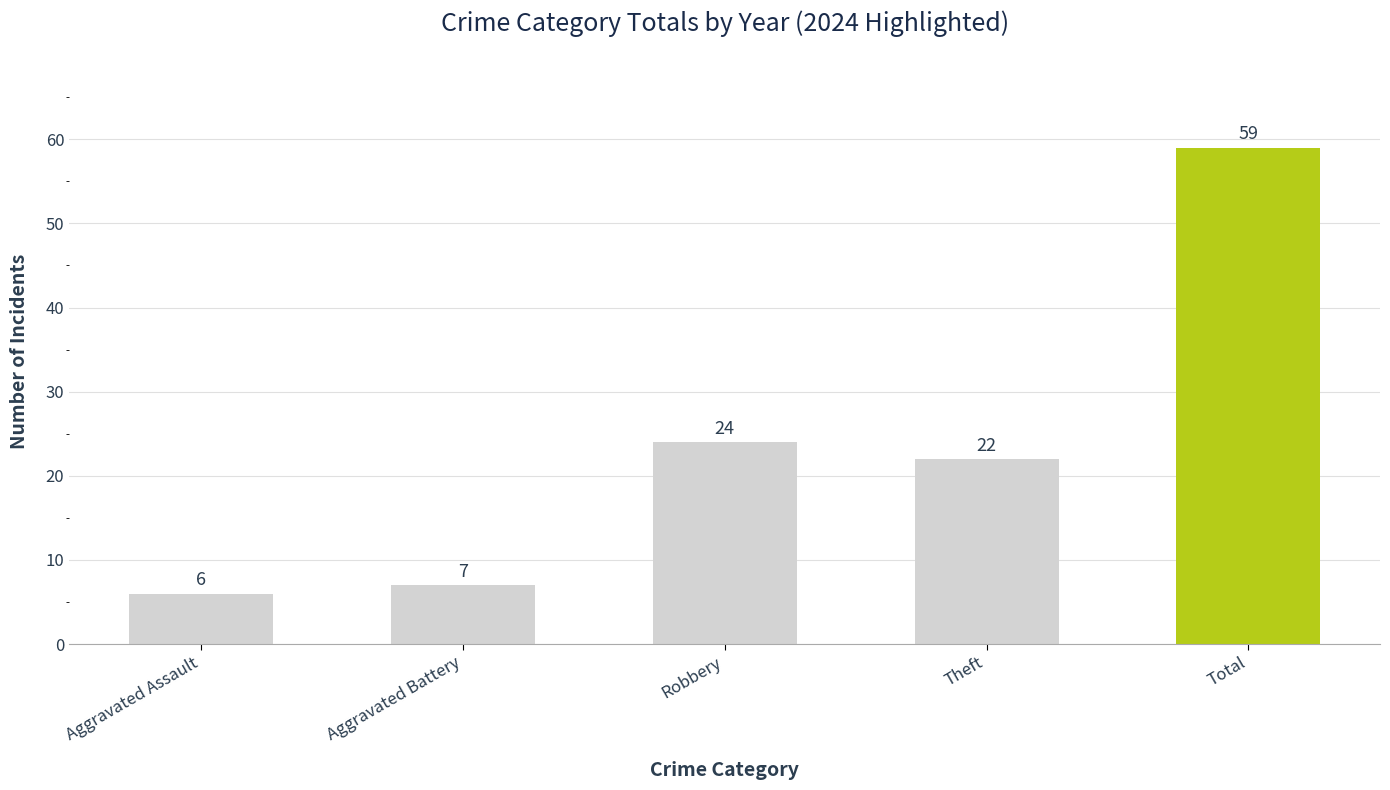

What is the value of the 3rd bar from the left?

24